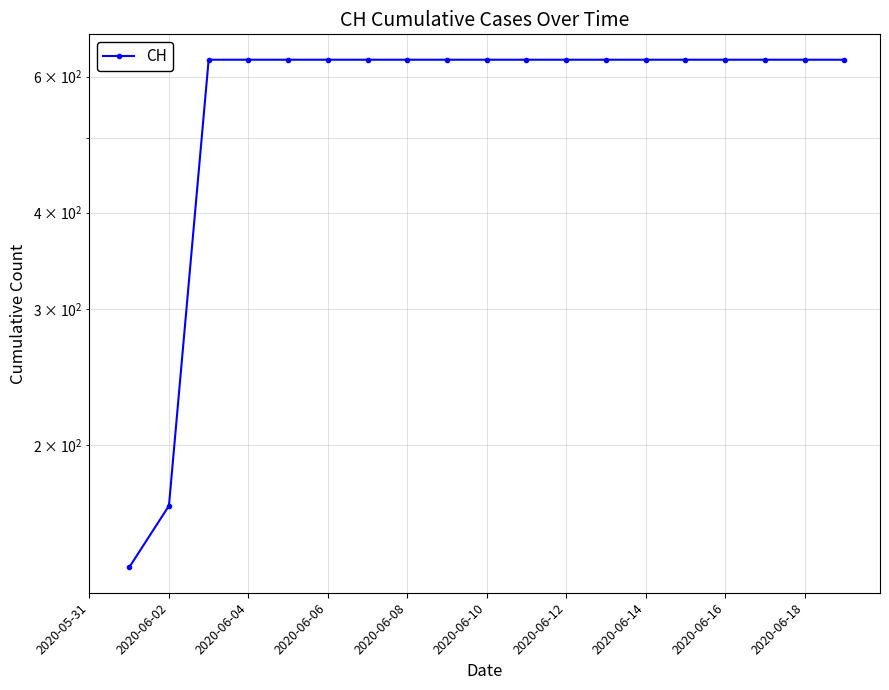

Does the chart display data point markers on the line(s)?

Yes